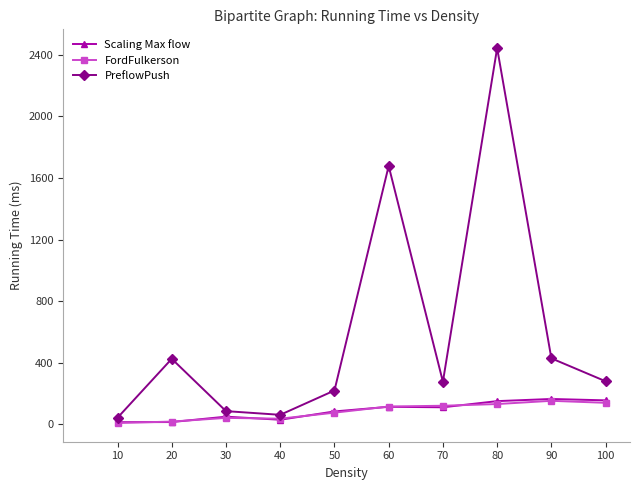

What is the total value across all series at 40?

126